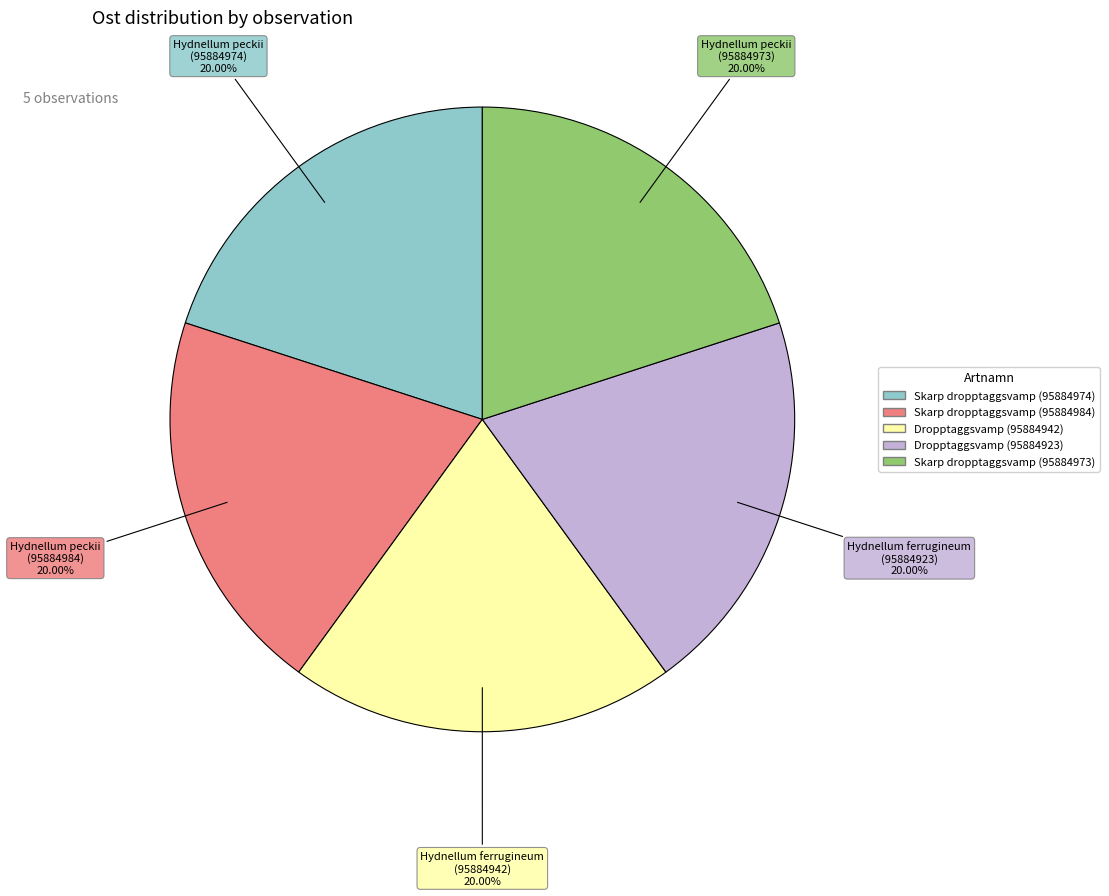

What portion of the pie excludes Dropptaggsvamp (95884942)?

80.0%